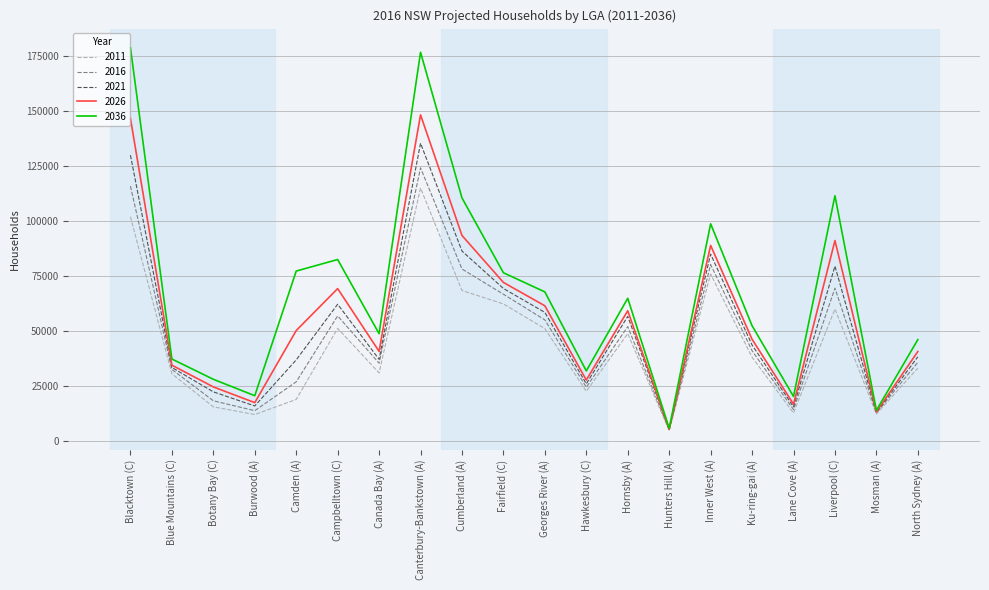

At which label does 2036 reach its minimum?

Hunters Hill (A)